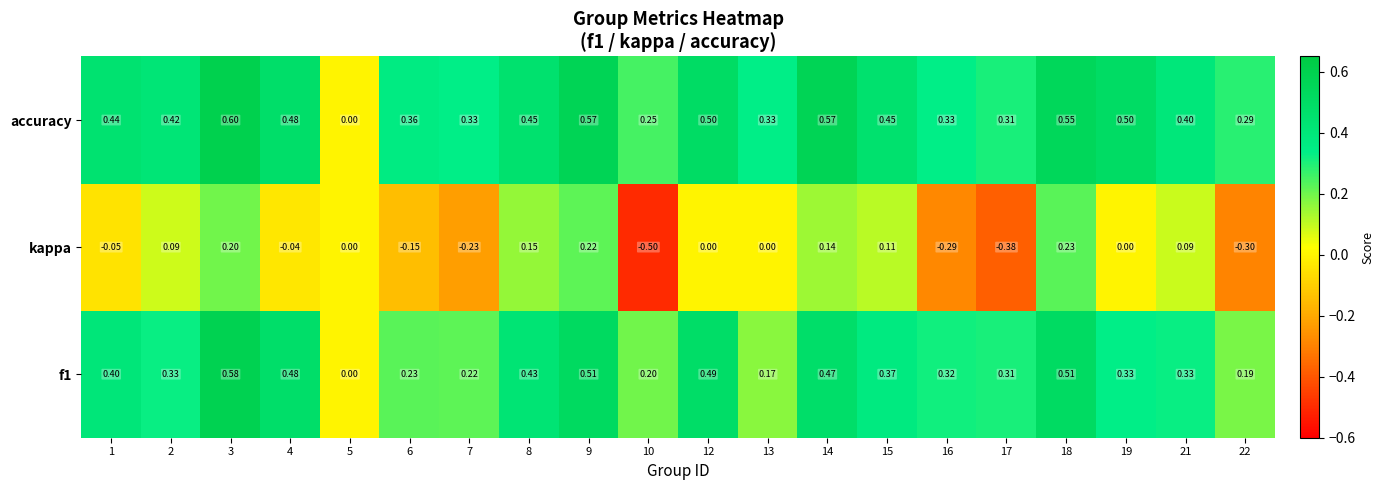

Which series has the largest total across all categories?

accuracy